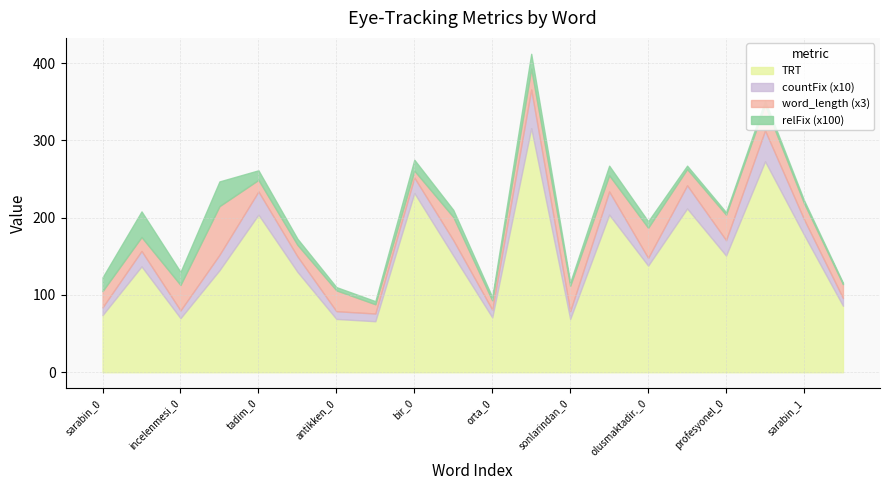

What is the value of the countFix point at the 13th from the left?

1.0